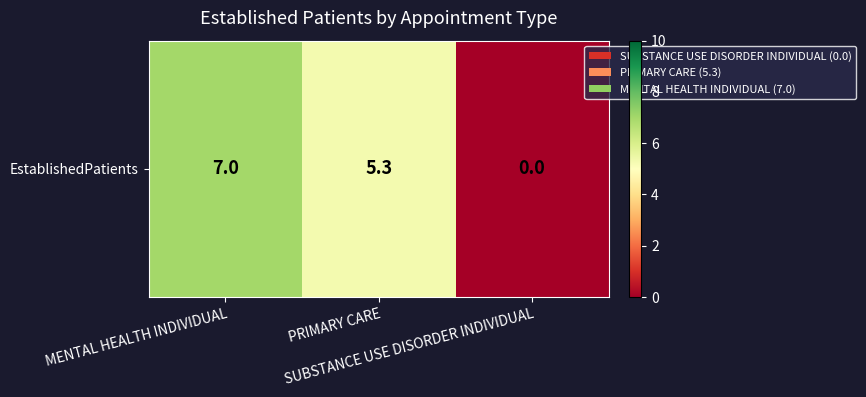

The chart shows a value of 3.9 at SUBSTANCE USE DISORDER INDIVIDUAL. True or false?

False